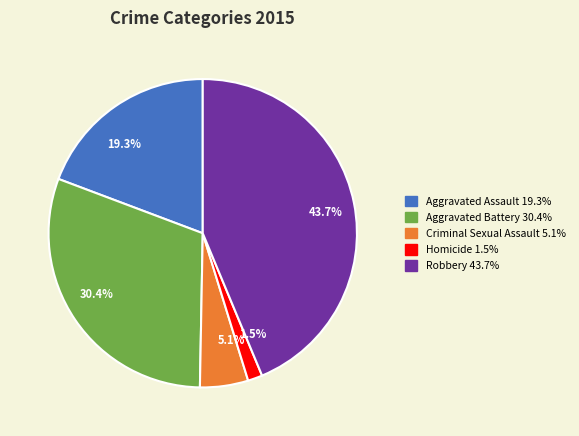

Which category has the biggest portion of the pie?

43.7%